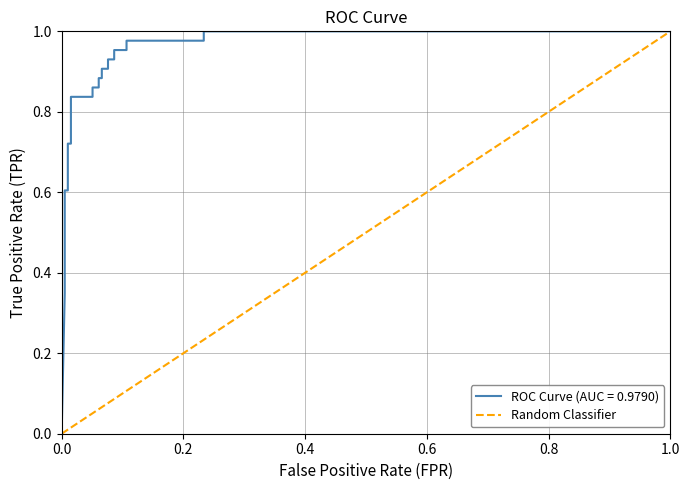

True or false: the data shows 1 at 1.0.

True